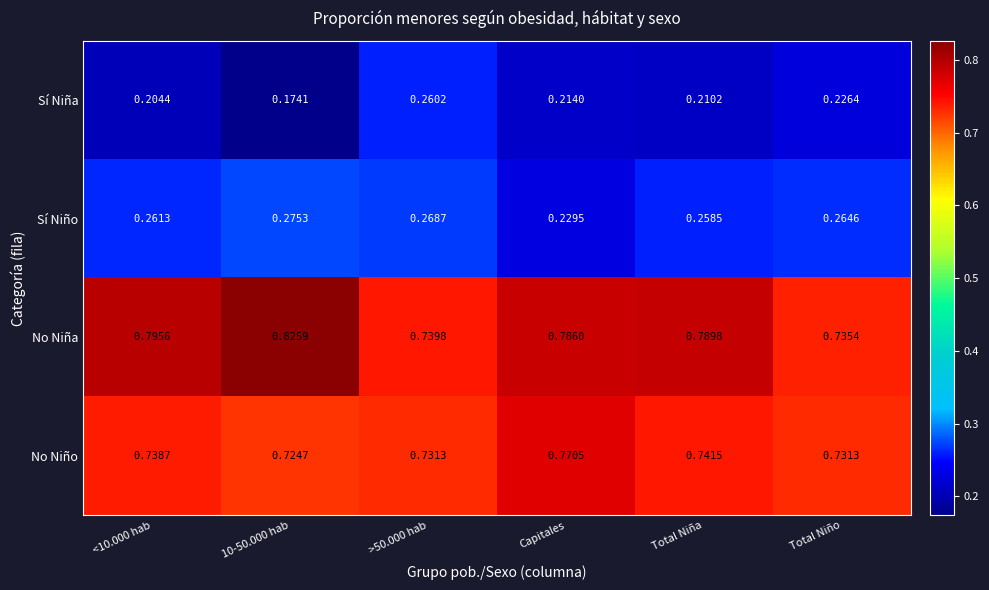

Is the value of No Niña at 10-50.000 hab greater than the value of No Niño at Total Niño?

Yes